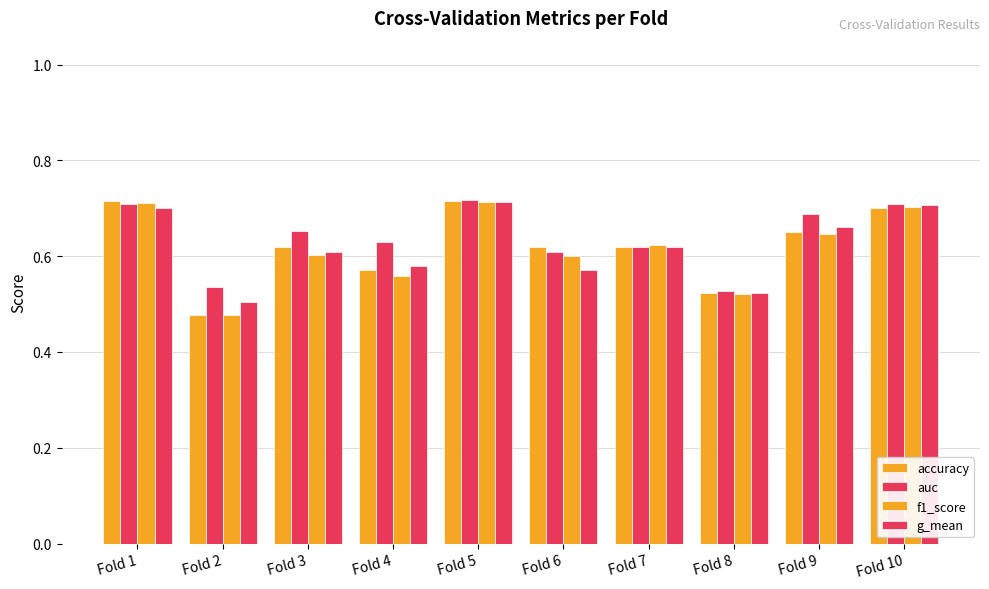

At which category is the sum across all series the highest?

Fold 5